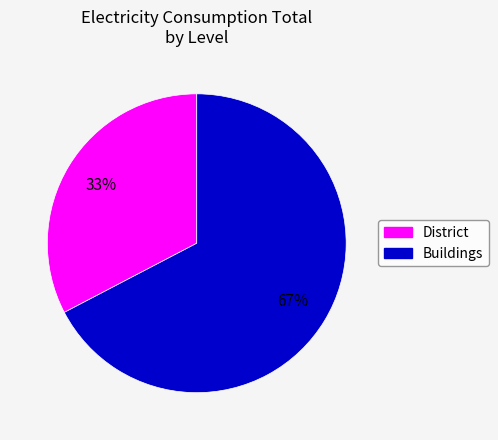

Count the number of slices in the pie.

2